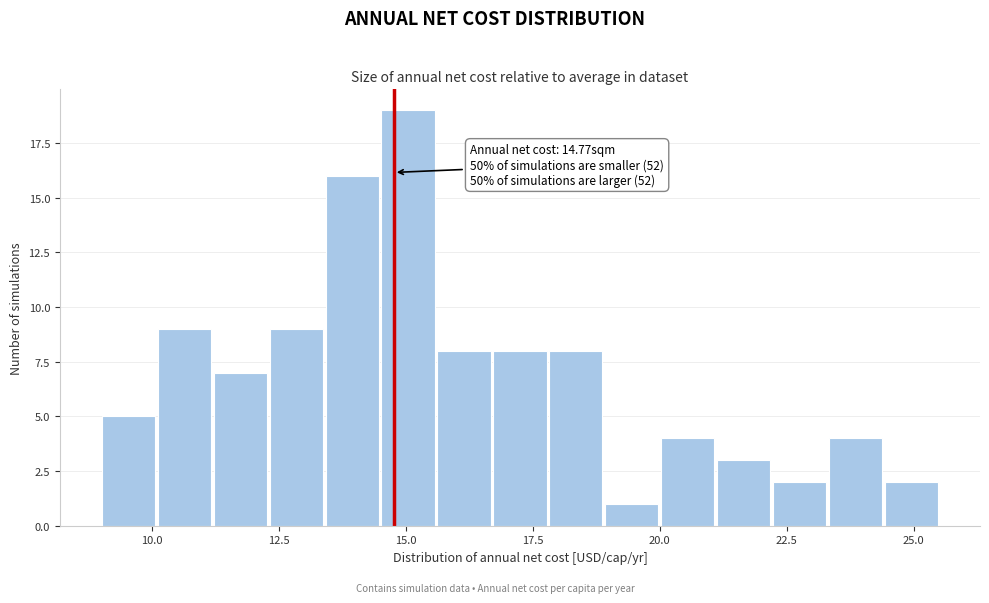

Around what value on the x-axis is the tallest bar? Give the approximate position of its centre, as read against the axis.

15.0